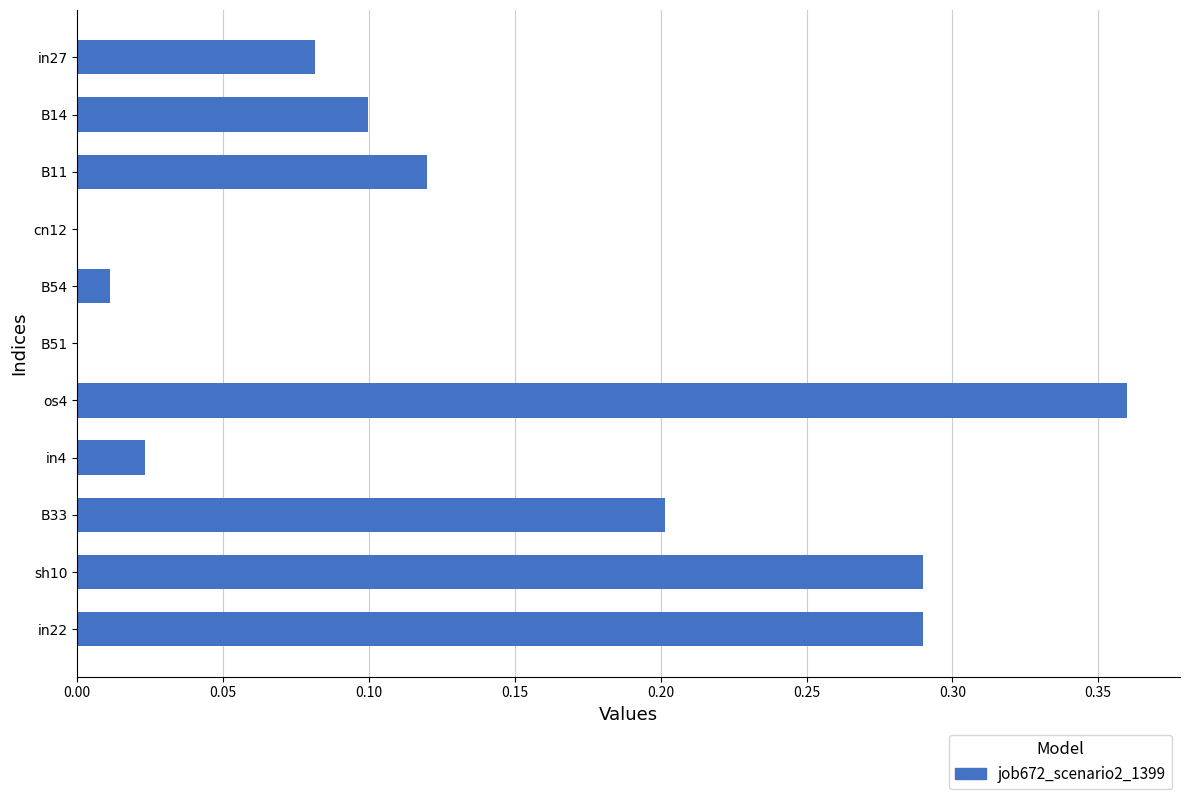

At which category does the chart reach its peak across all series?

os4